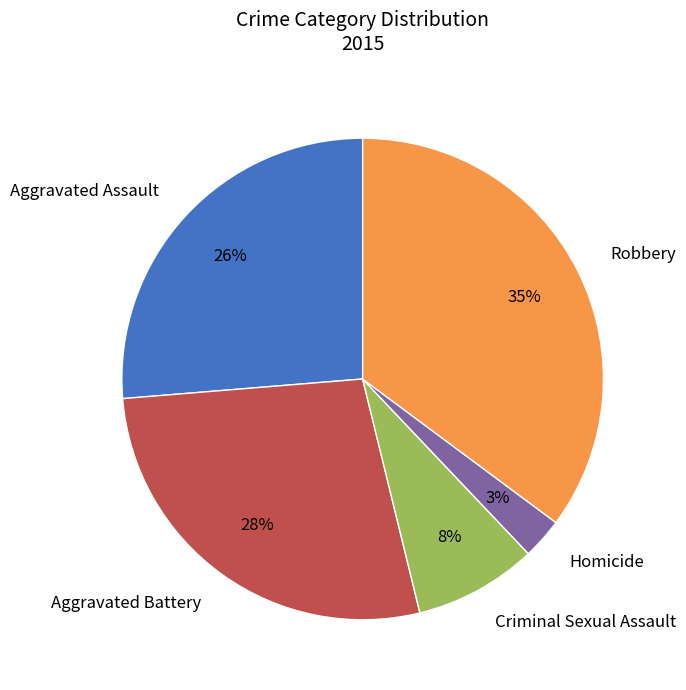

To the nearest percent, what portion does Aggravated Battery represent?

28%